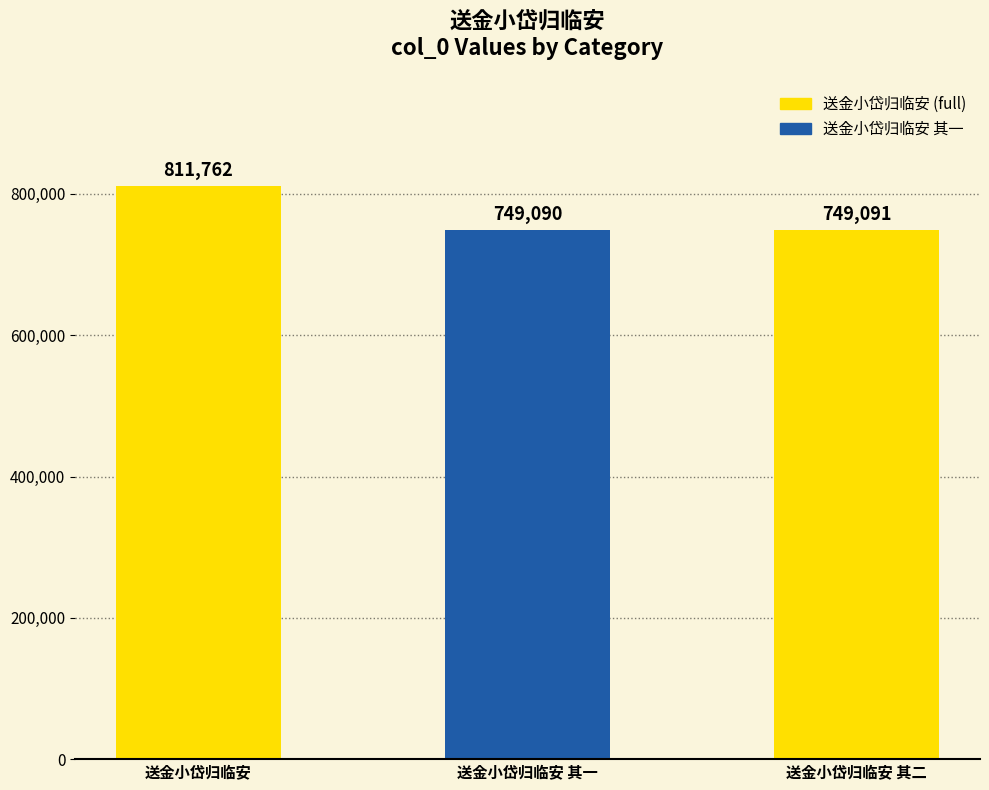

The chart shows a value of 749090 at 送金小岱归临安 其一. True or false?

True